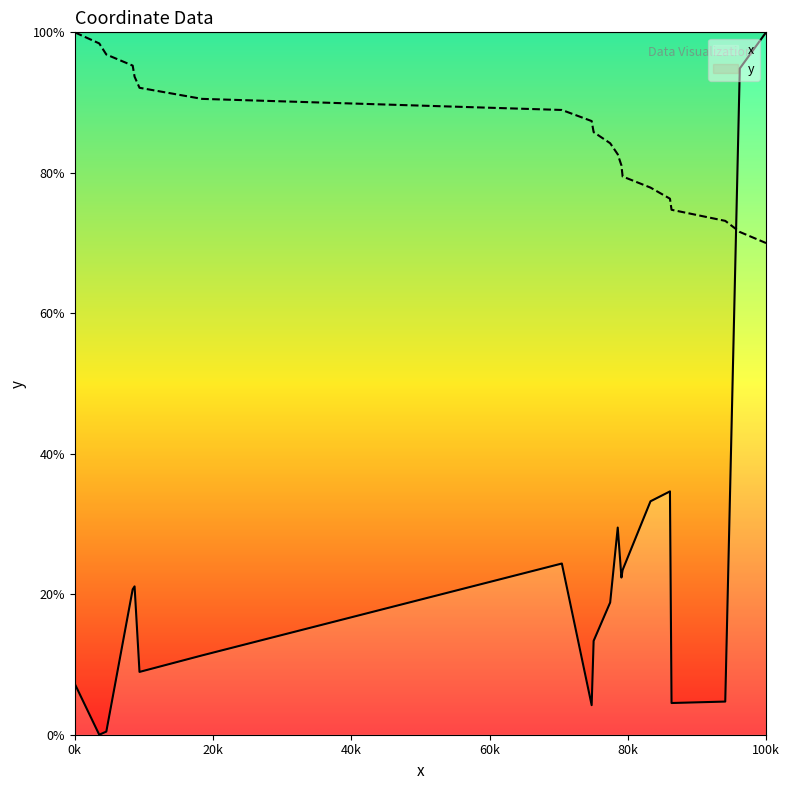

List the series in order of their overall mean, highest first.

y, x